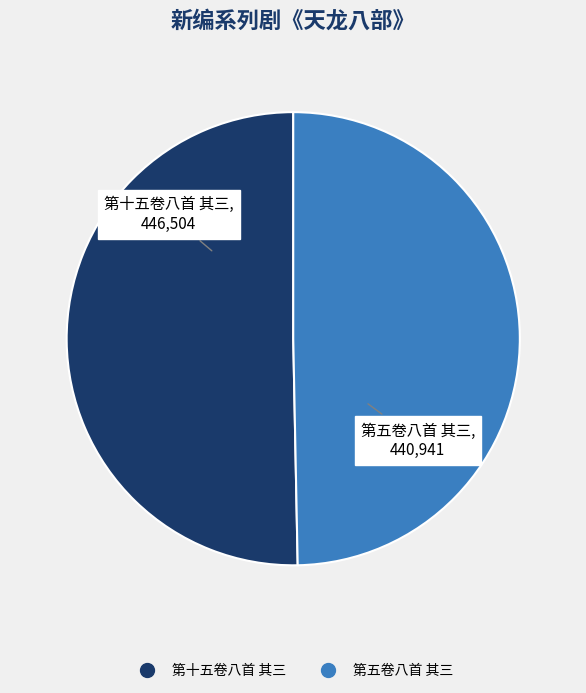

Count the number of slices in the pie.

2